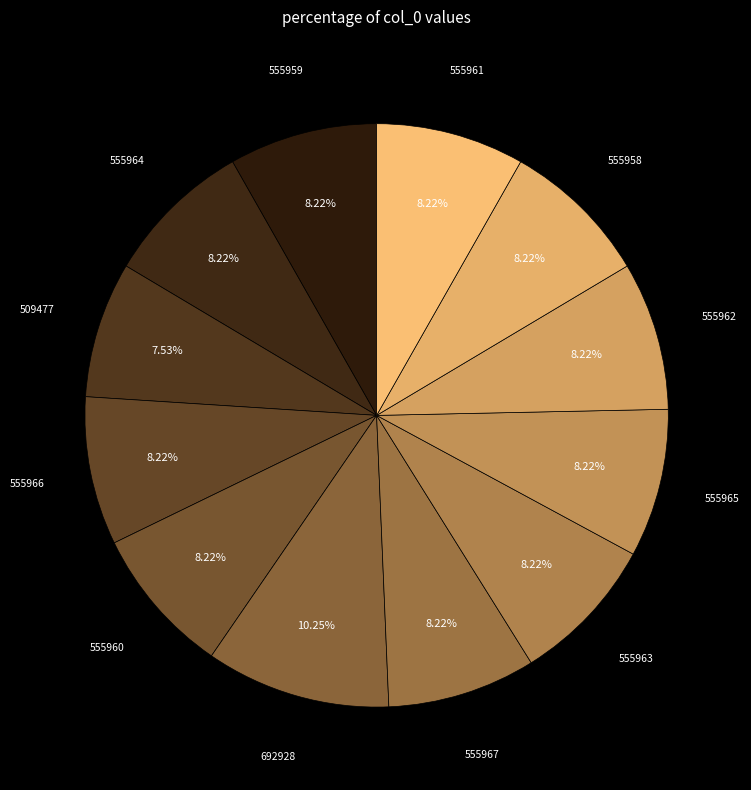

What is the smallest slice in the pie chart?

509477